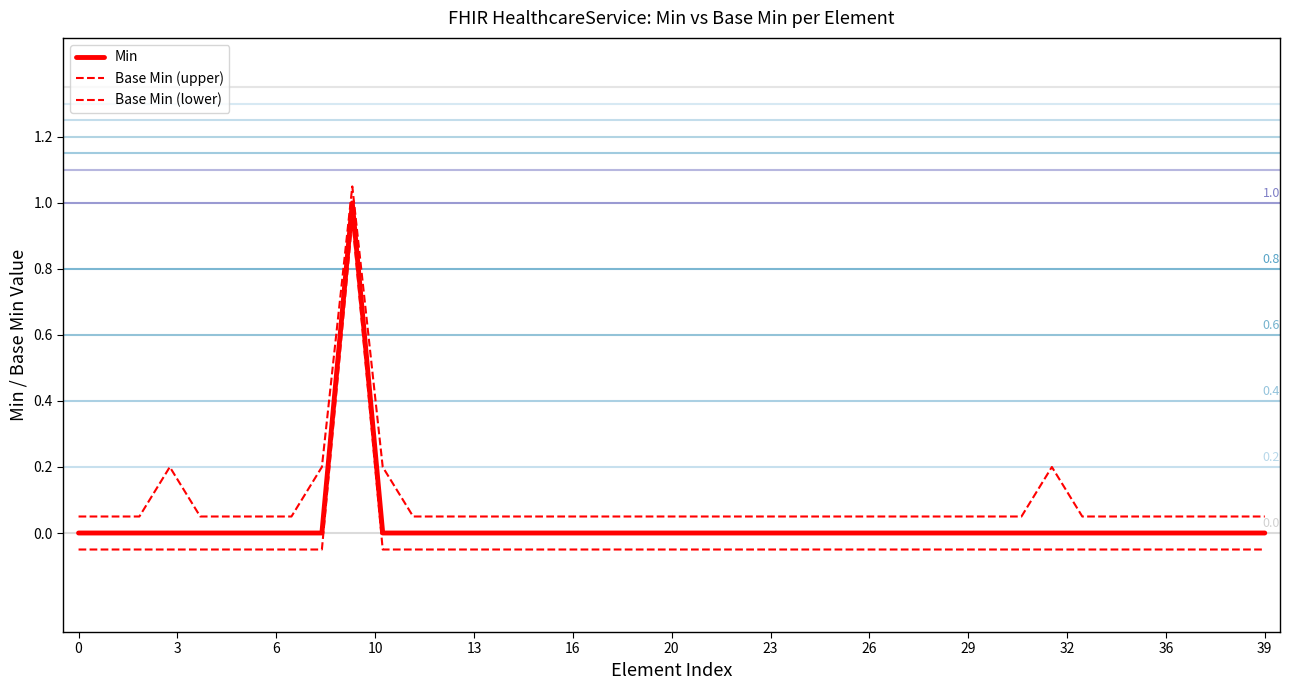

How many lines are shown in the chart?

3